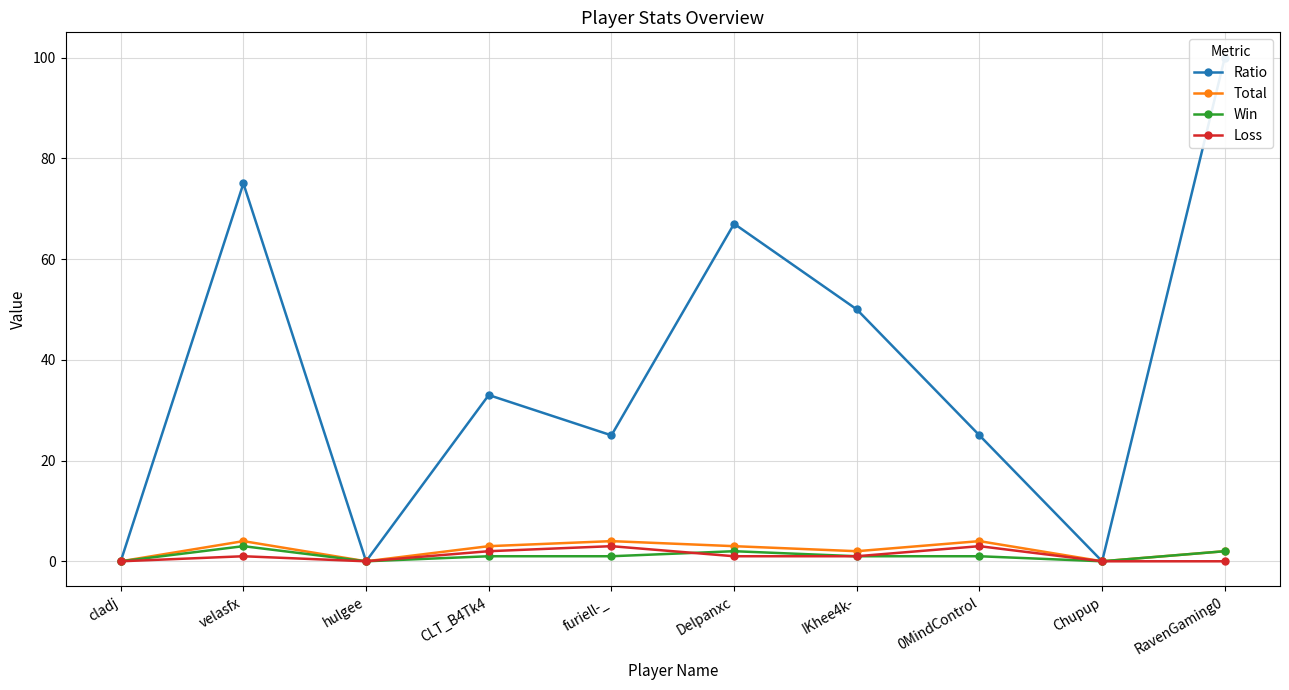

Is this an area chart (filled region under the line)?

No